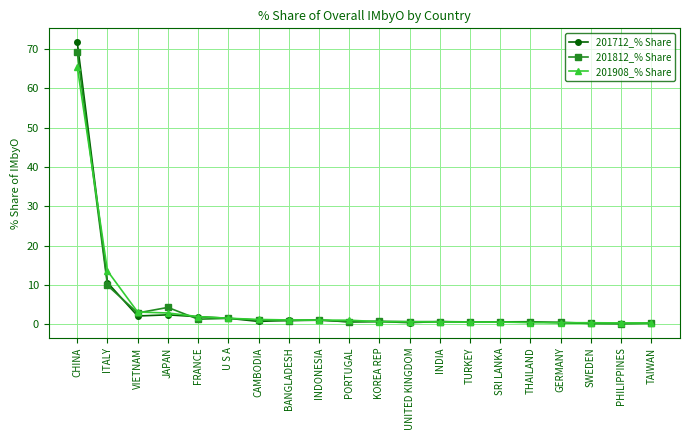

At which category is the sum across all series the highest?

CHINA